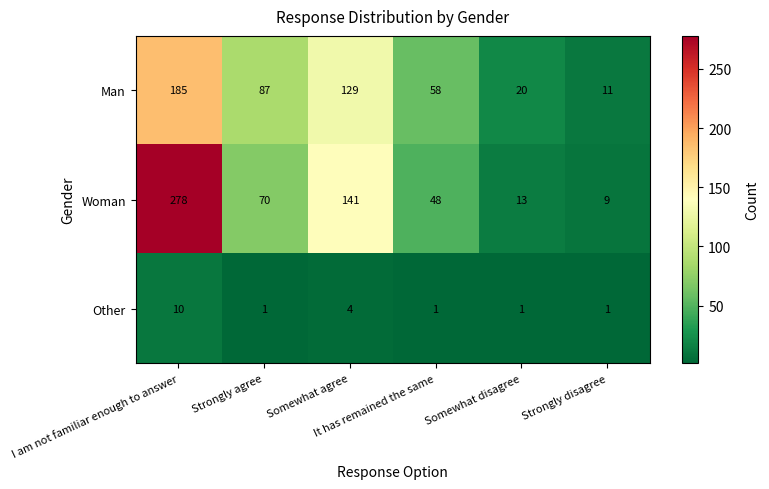

Which series has the largest range (max minus min)?

Woman